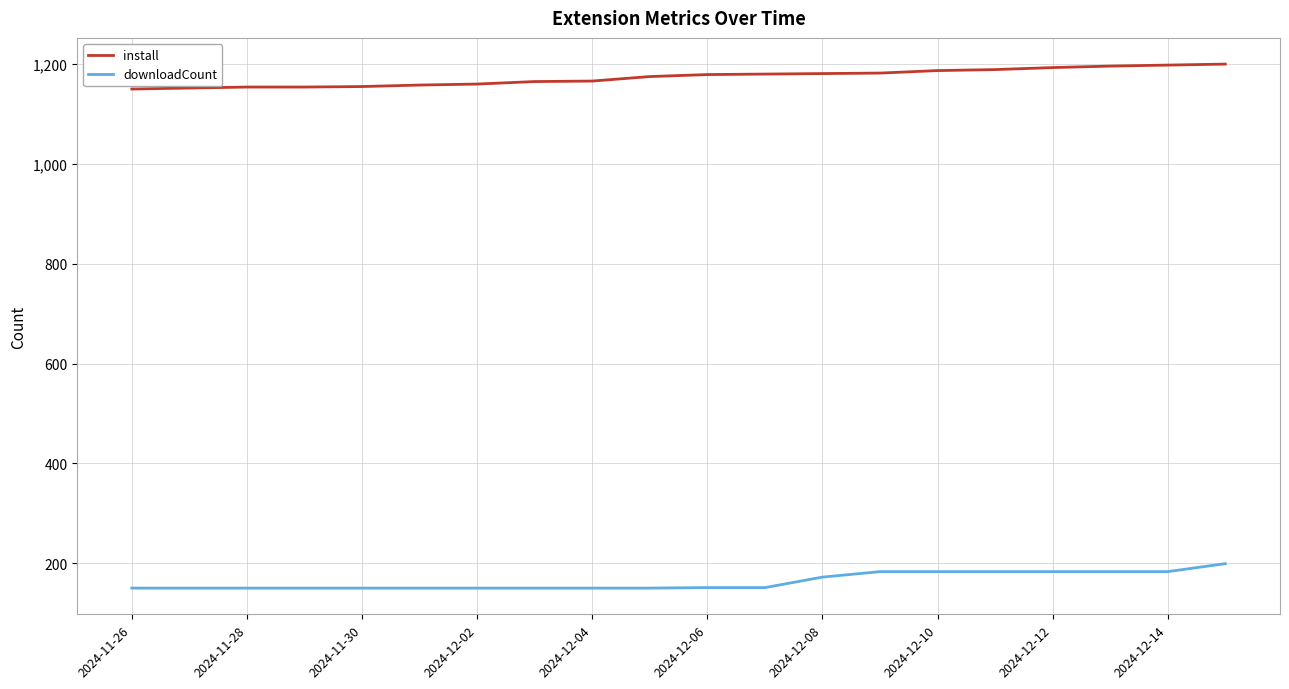

True or false: install and downloadCount intersect in this chart.

False